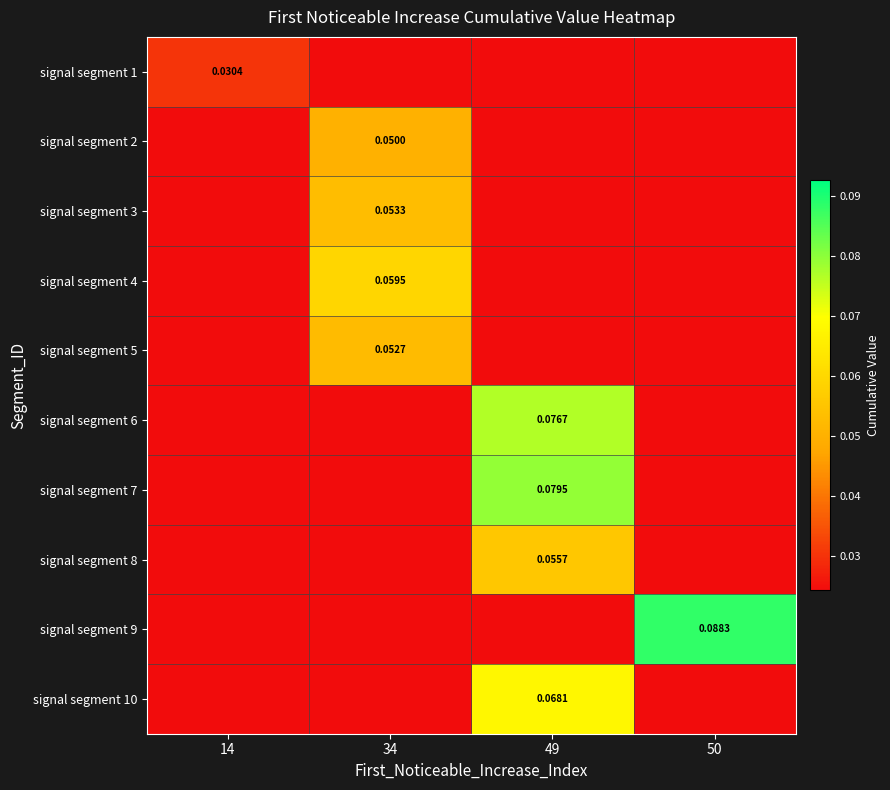

Which category has the lowest value in the signal segment 9 series?

14